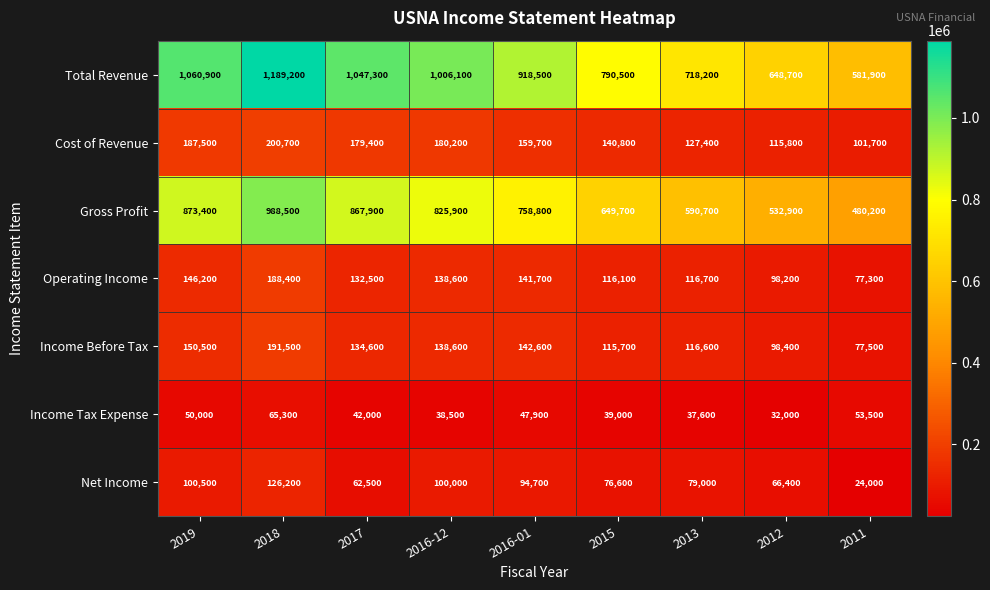

Where does the Gross Profit series first go above 758800?

2019